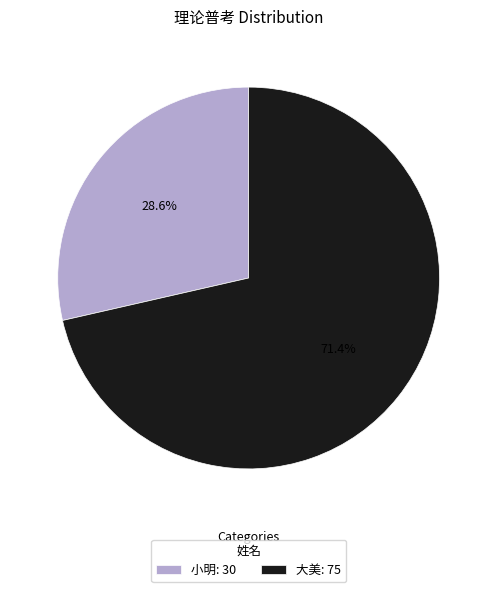

What is the largest slice in the pie chart?

大美